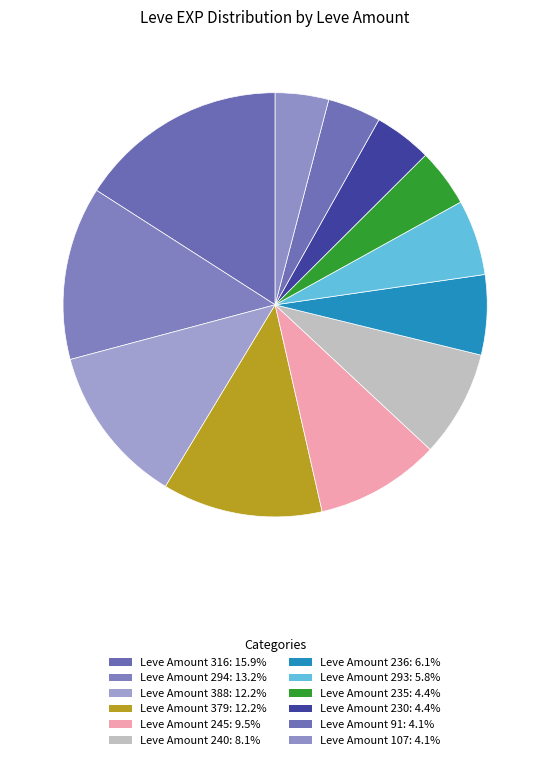

Count the number of slices in the pie.

12